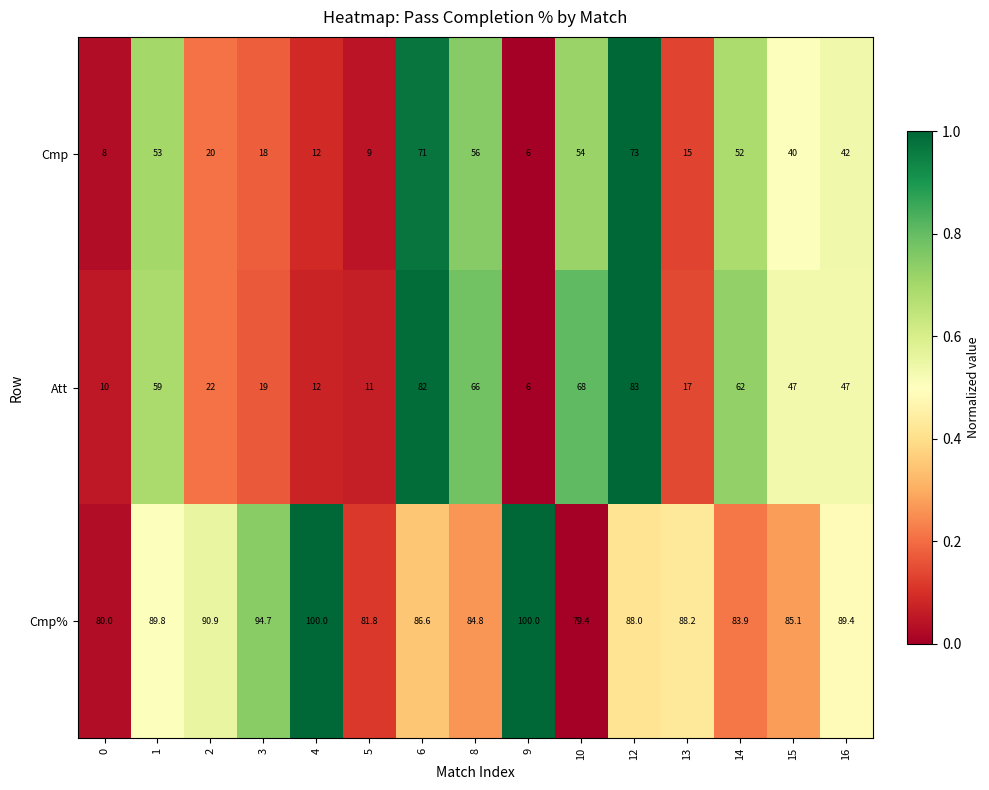

The Cmp% series shows 88.0 at 12. True or false?

True